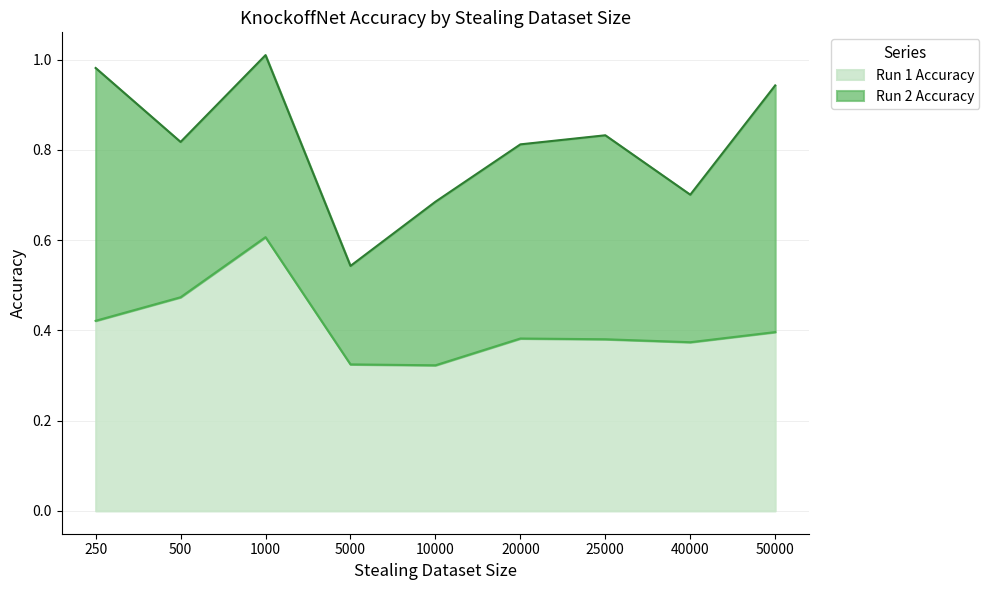

Which has a higher value, 25000 or 500?

500